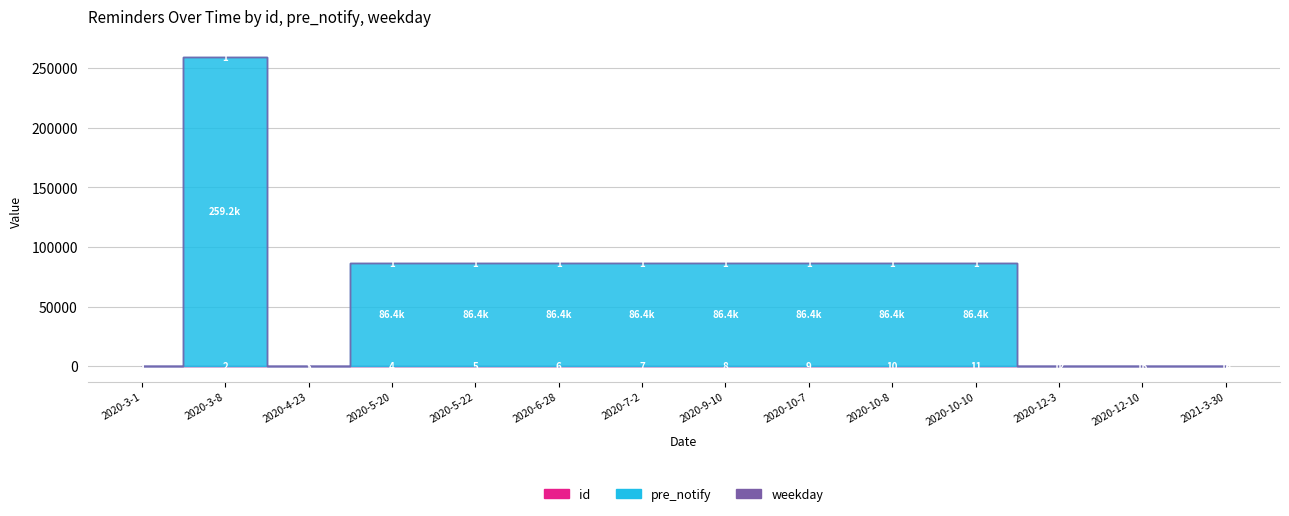

What is the maximum value shown in the chart?

259200